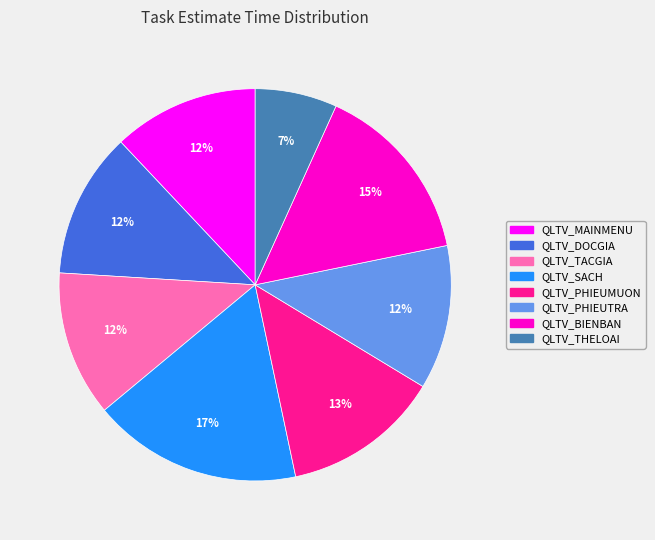

How many slices are in this pie chart?

8